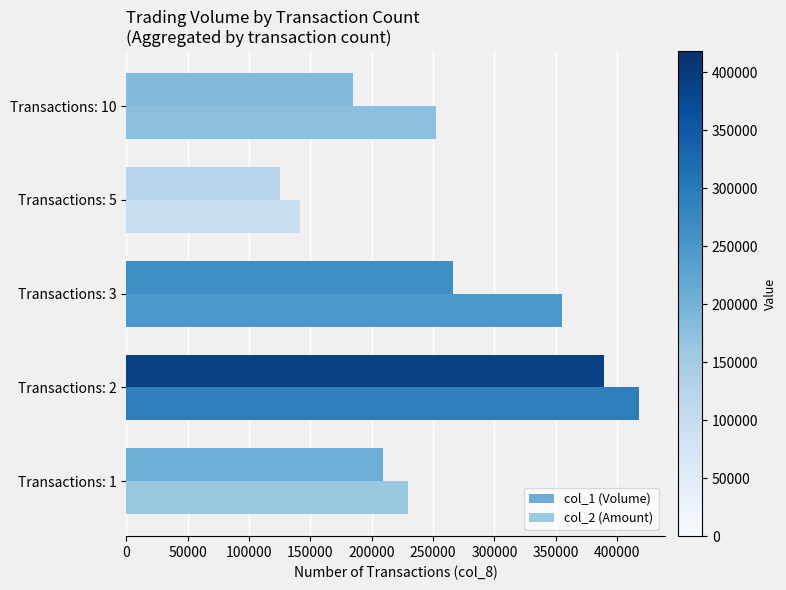

What is the lowest value of the col_2 (Amount) series?

141580